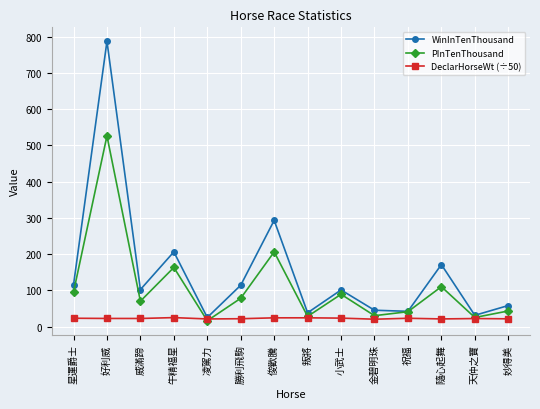

Where is the first local maximum for PInTenThousand?

好利威